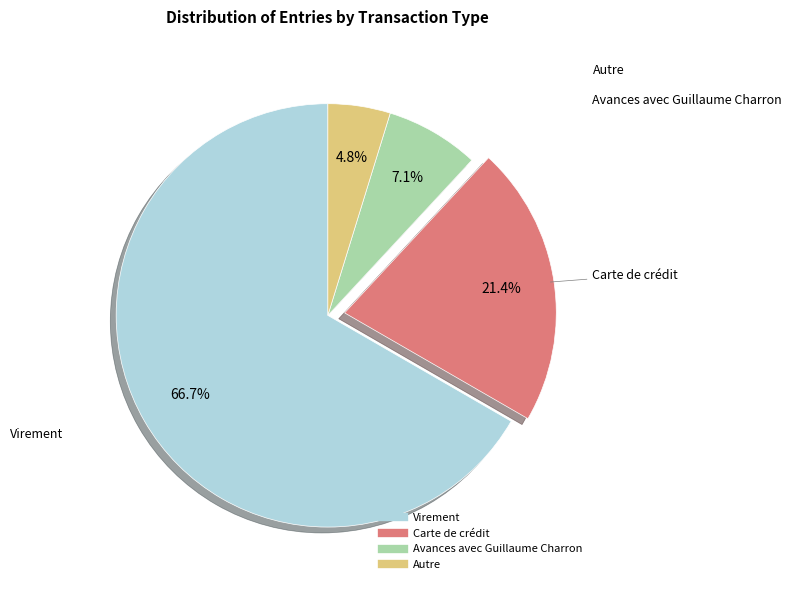

How many slices are in this pie chart?

4